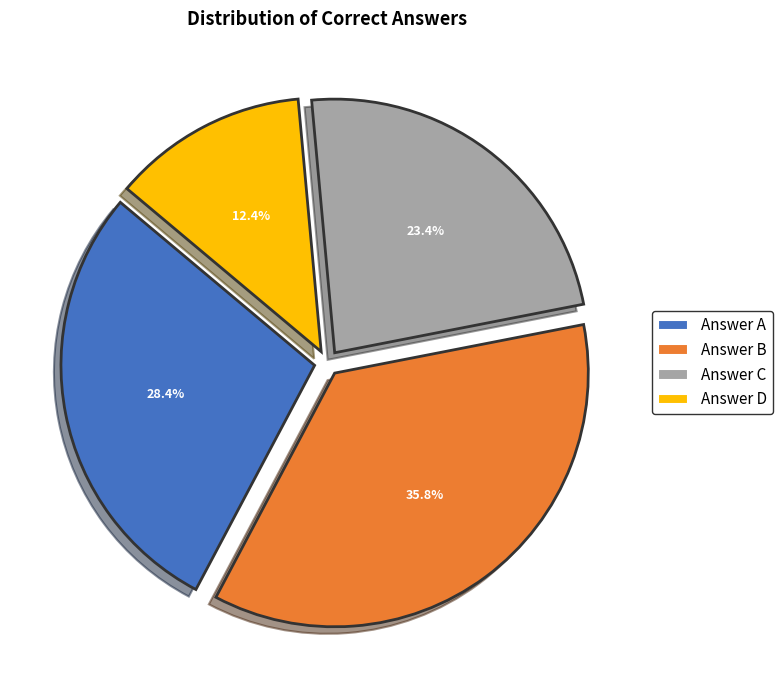

What is the largest slice in the pie chart?

Answer B